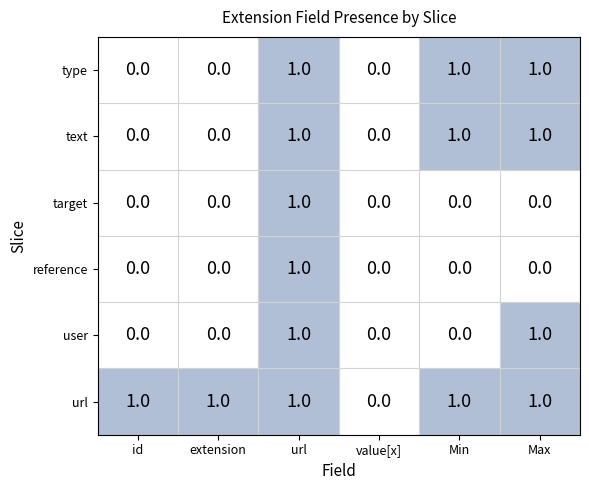

True or false: target has a value of 0 at value[x].

True